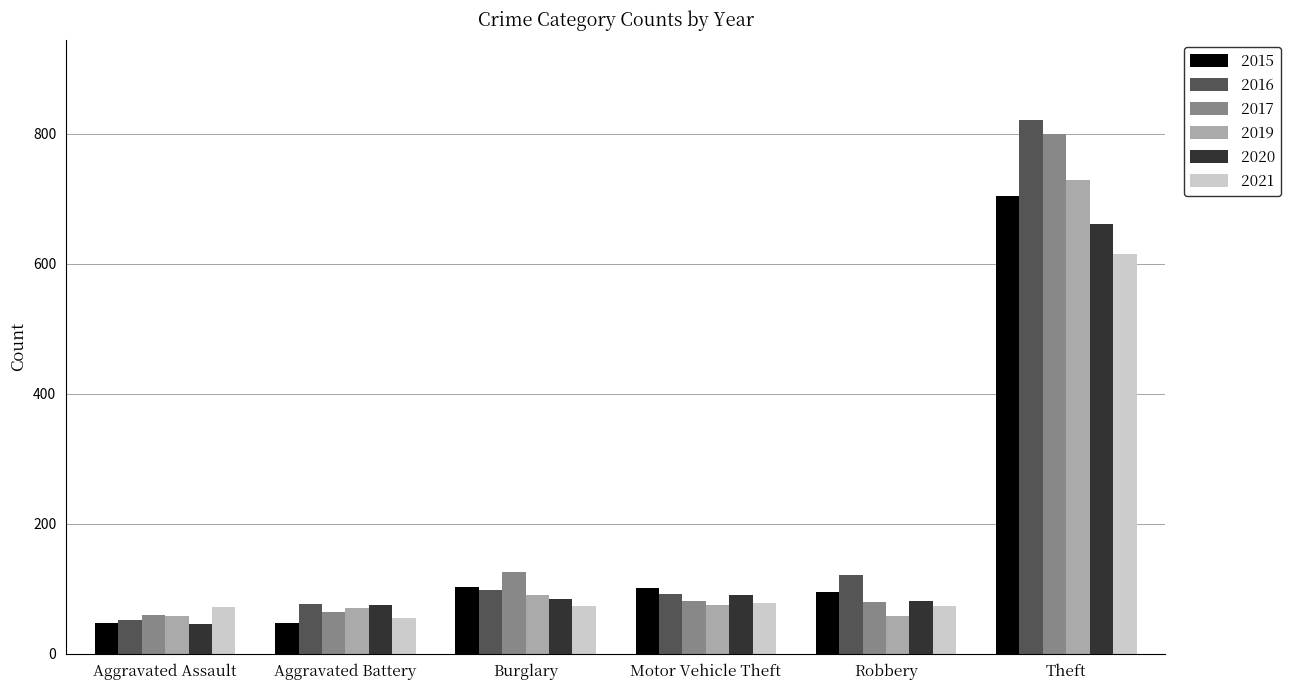

Where is 2016 nearest to the value 437?

Robbery